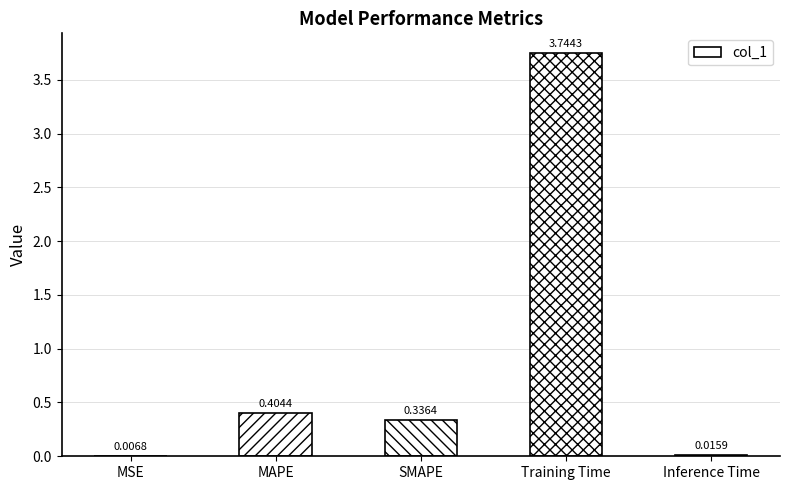

At which label is the value closest to 1?

MAPE